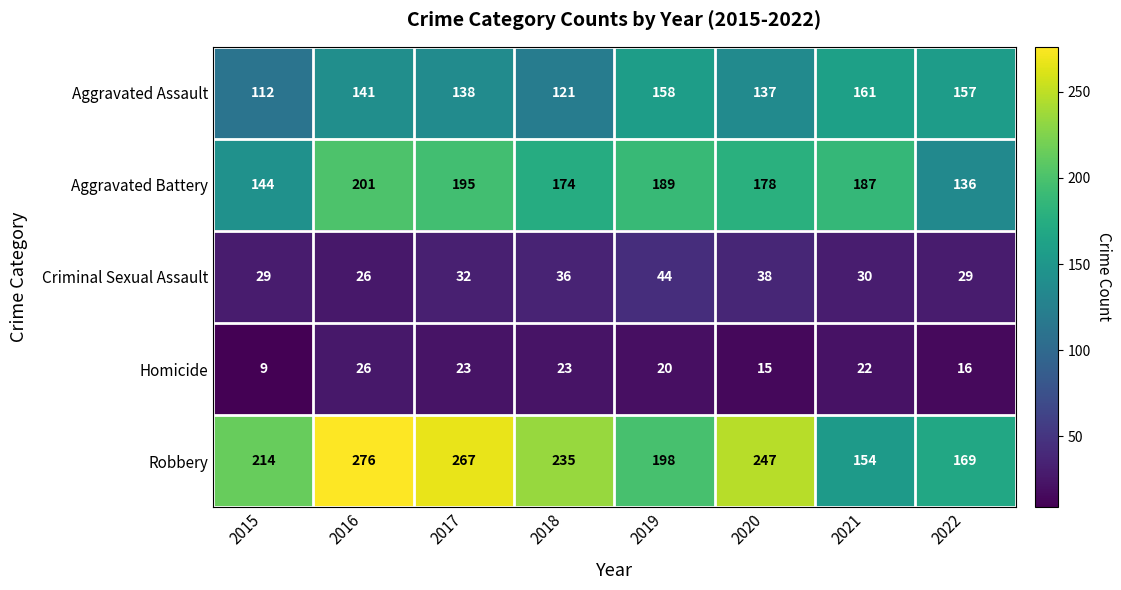

What is the highest value of the Aggravated Battery series?

201